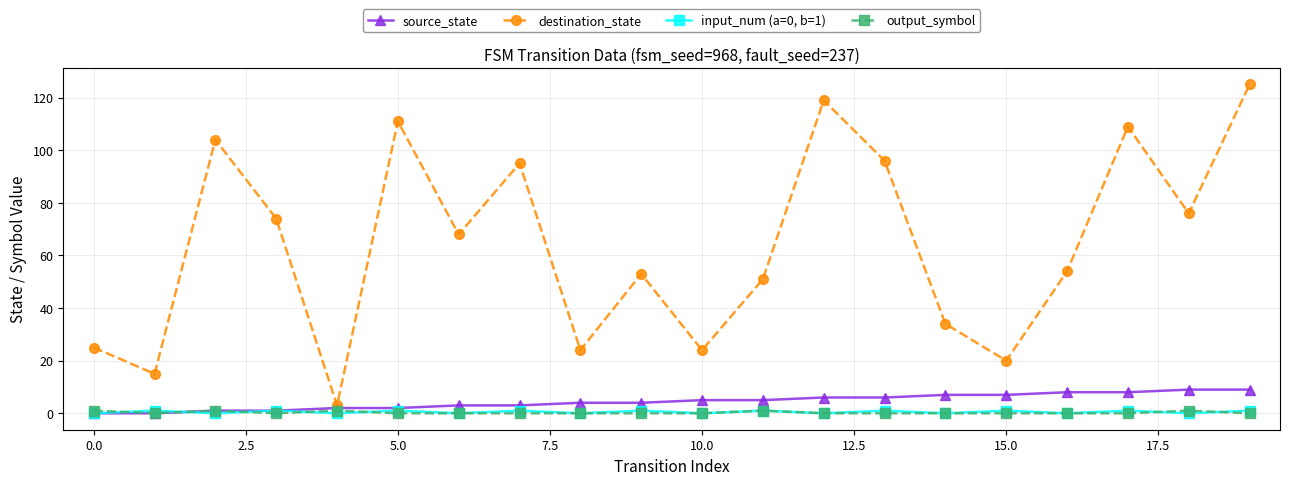

What is the highest value of the source_state series?

9